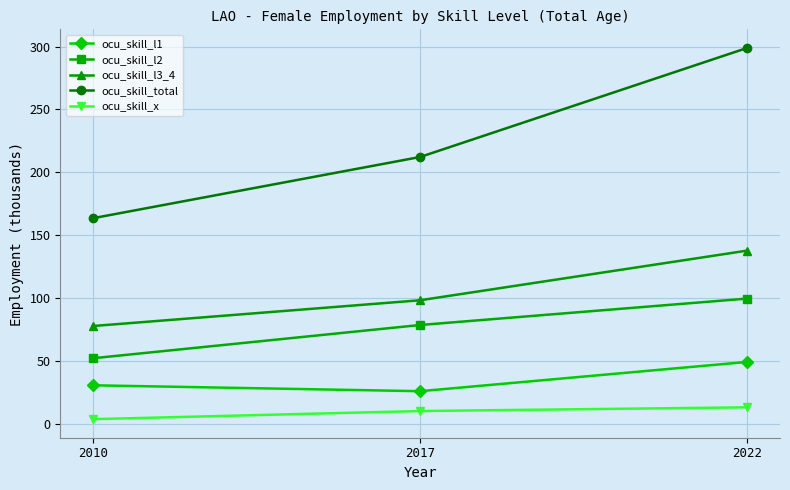

What is the minimum value for ocu_skill_l2?

51.9